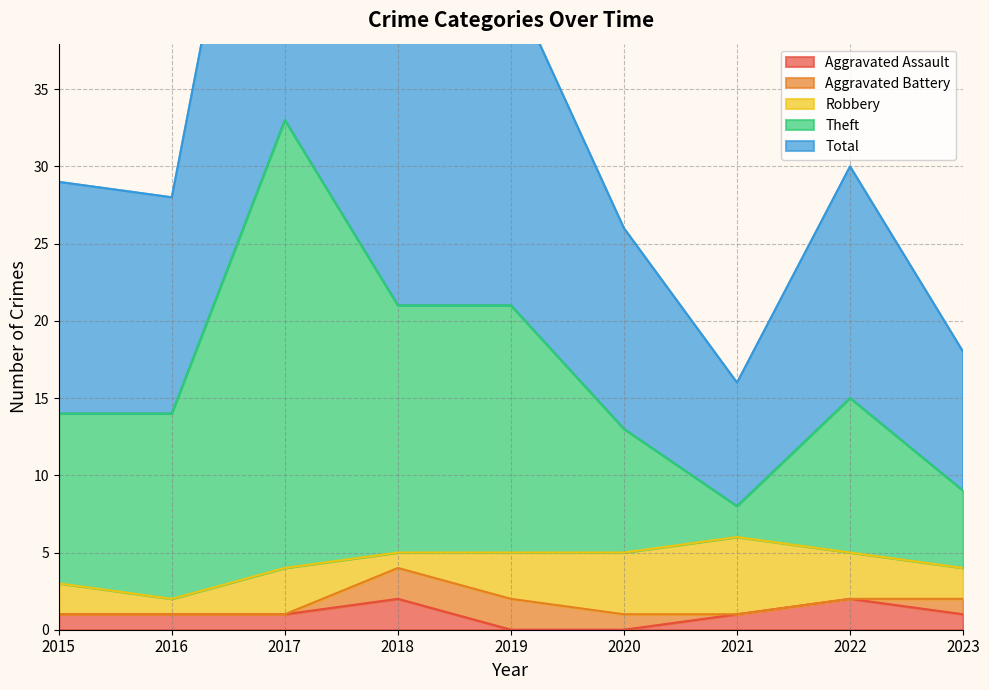

Does the chart display data point markers on the line(s)?

No